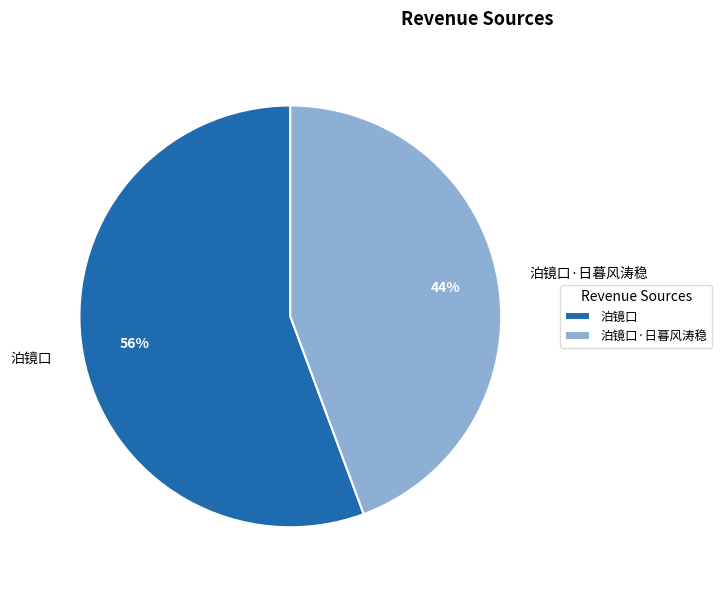

Count the number of slices in the pie.

2